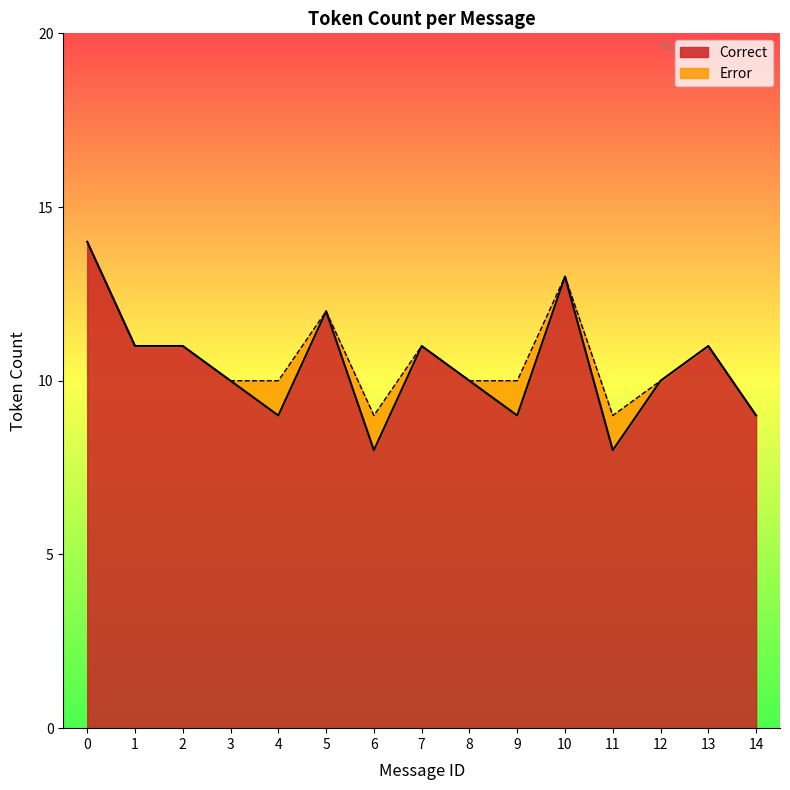

How many interior local valleys does the Error series have?

2